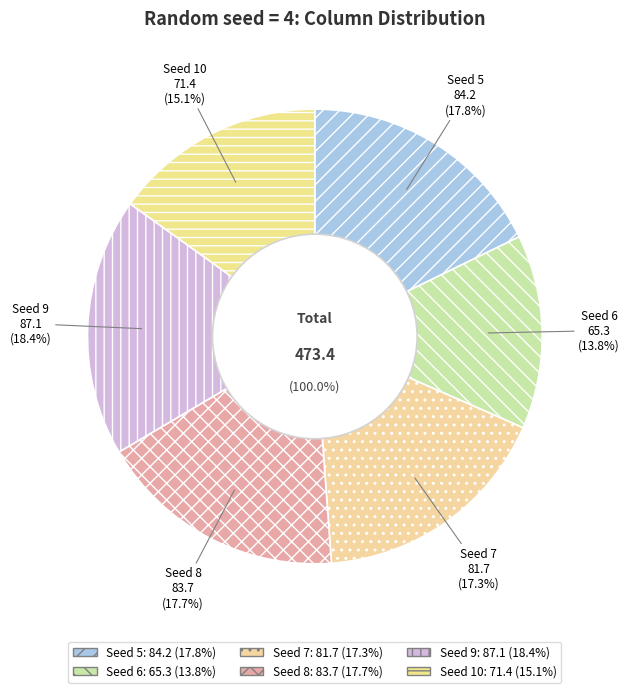

What is the total percentage of 8 and 10?

32.8%